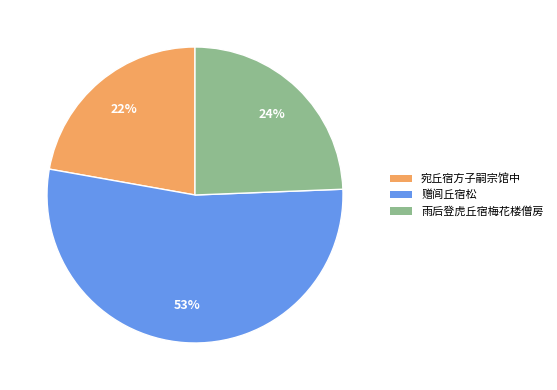

To the nearest percent, what is the average slice percentage?

33%